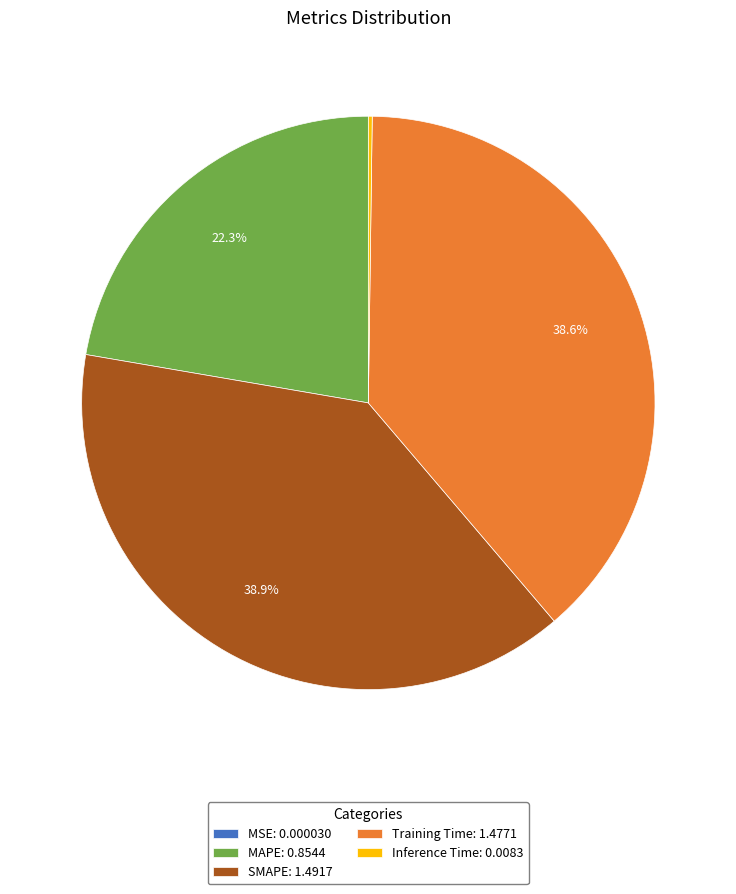

Combined, what portion of the pie is Training Time: 1.4771 and MAPE: 0.8544?

60.9%